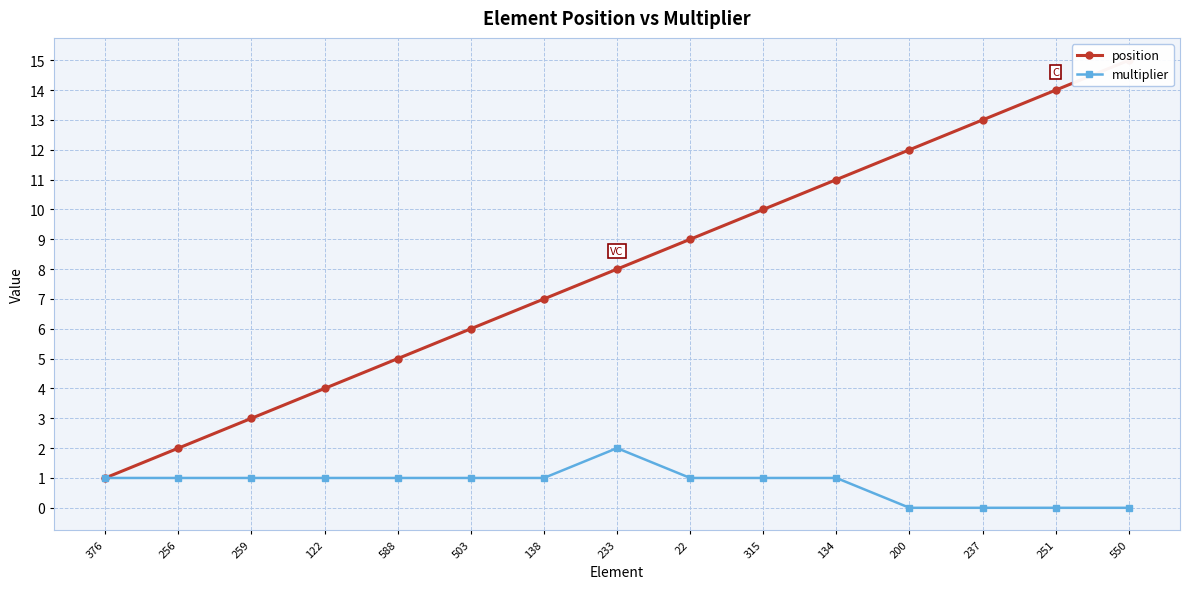

What is the label of the 15th point from the left?

550